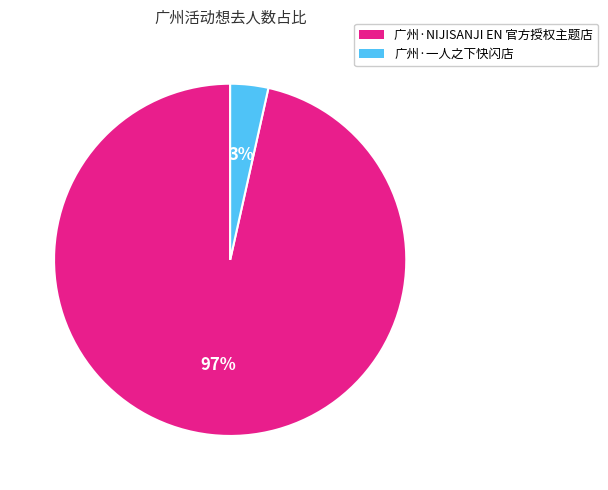

Between 广州·一人之下快闪店 and 广州·NIJISANJI EN 官方授权主题店, which is larger?

广州·NIJISANJI EN 官方授权主题店